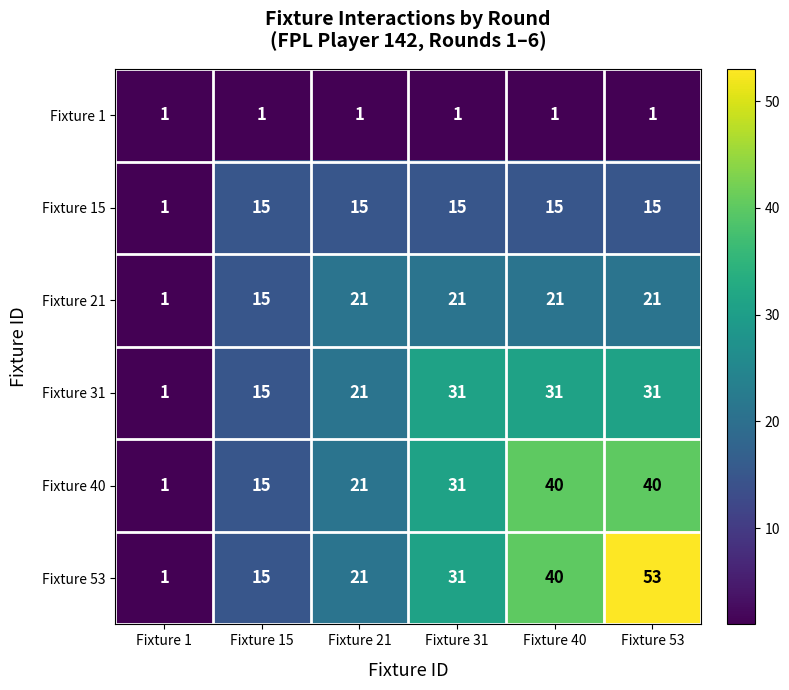

Which category has the highest value across all series?

Fixture 53